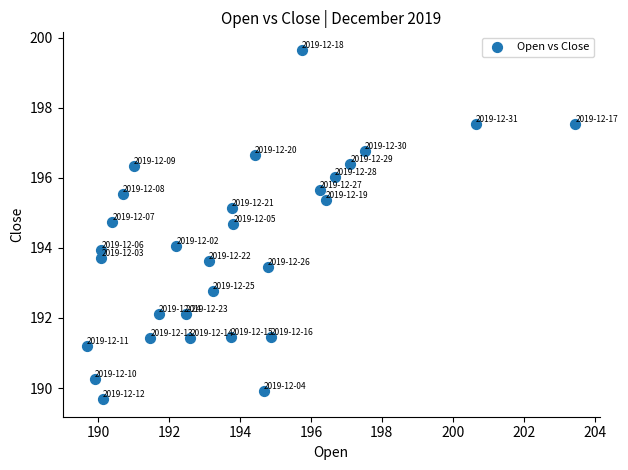

What is the range of X values (max minus min)?

13.8